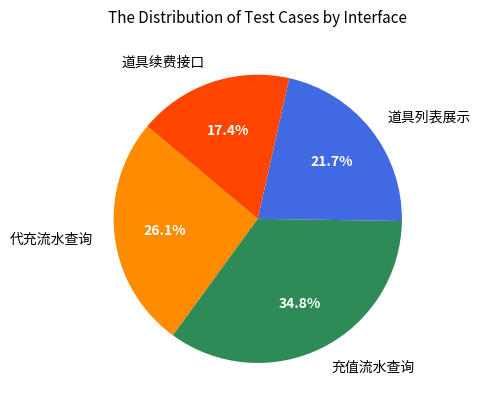

To the nearest percent, what is the difference between the largest and smallest slice percentages?

17%